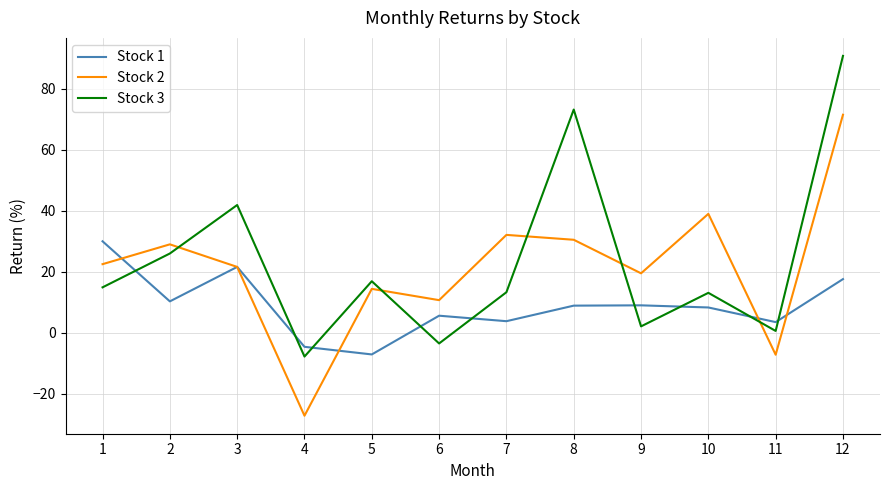

What is the total value across all series at 7?

49.2